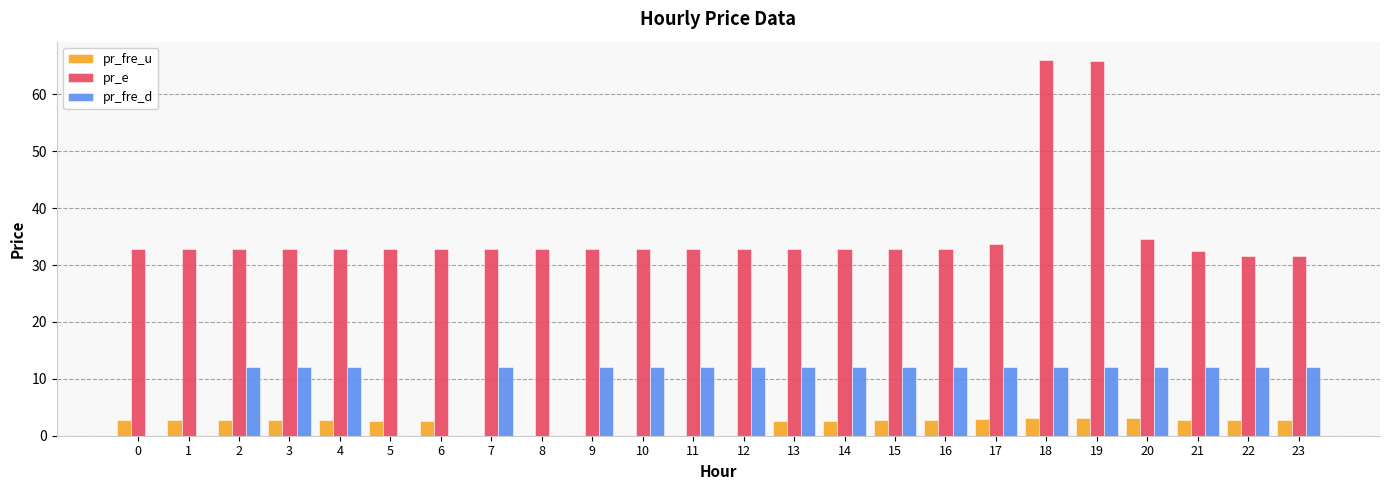

Which series has the widest spread of values?

pr_e